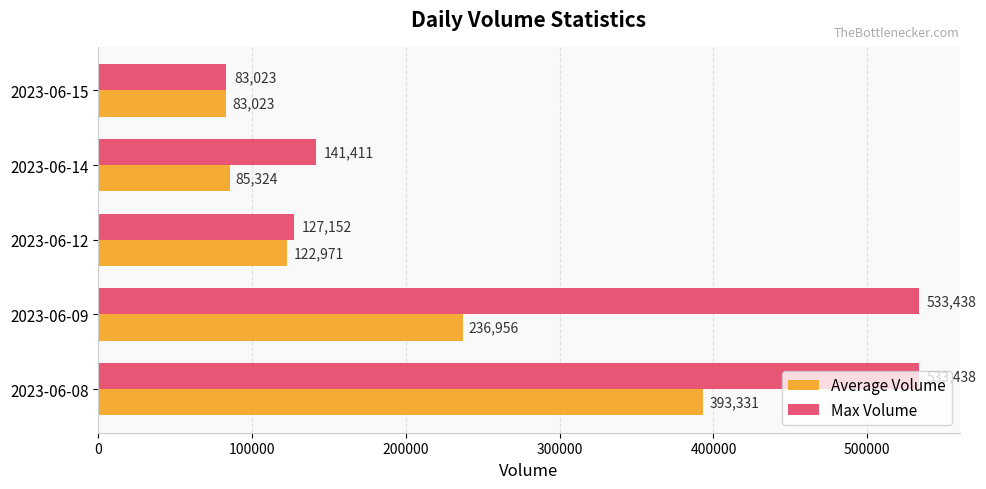

Where is Max Volume nearest to the value 308230?

2023-06-14